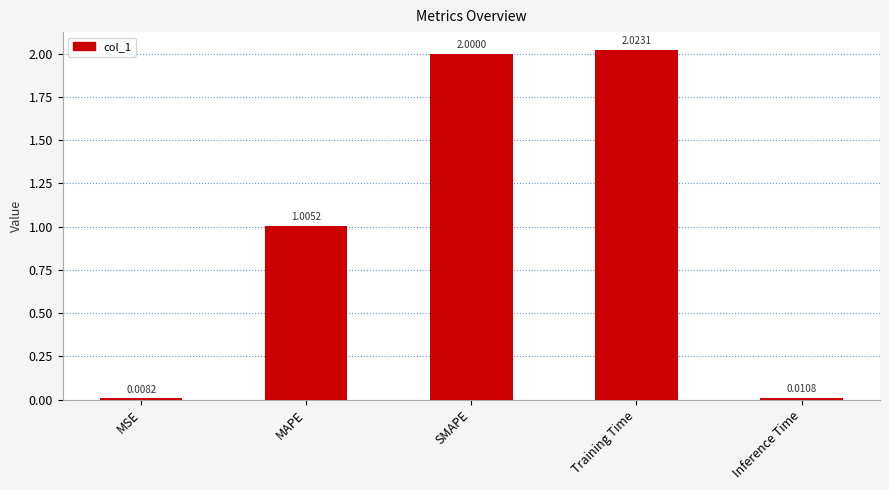

Is it true that the value at SMAPE is 3.1?

False